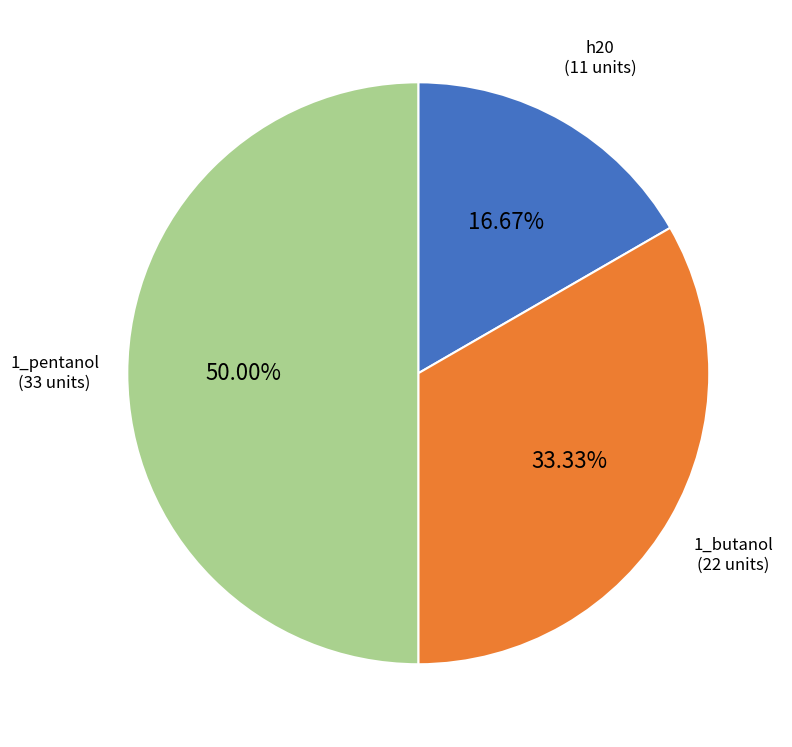

What is the largest slice in the pie chart?

1_pentanol